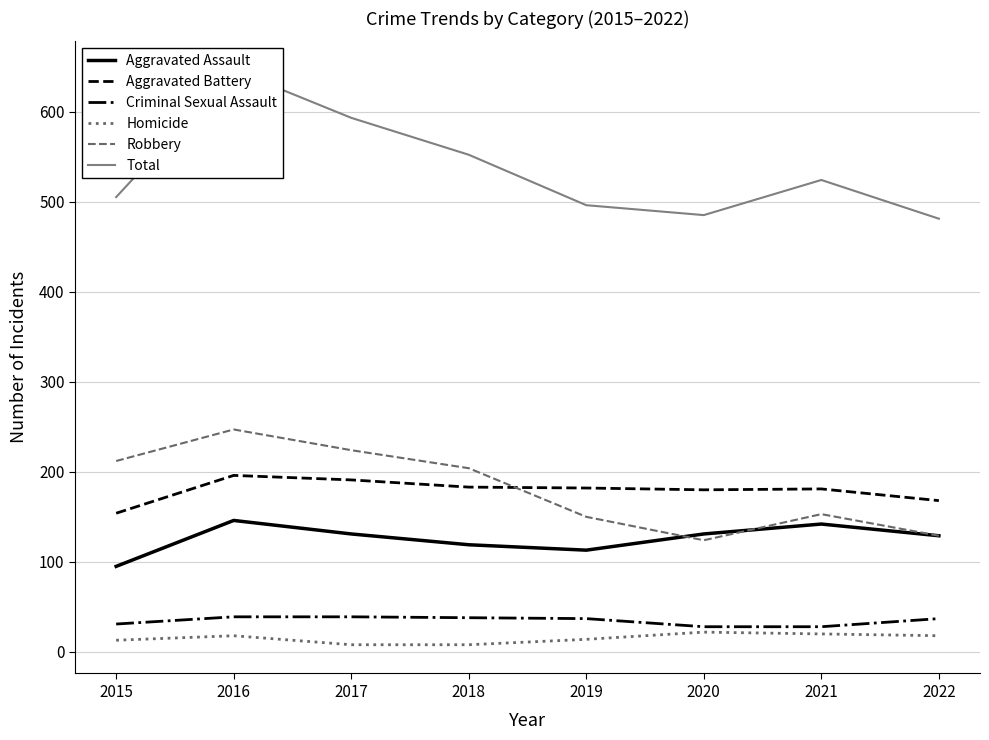

What are all the series names shown in the legend?

Aggravated Assault, Aggravated Battery, Criminal Sexual Assault, Homicide, Robbery, Total